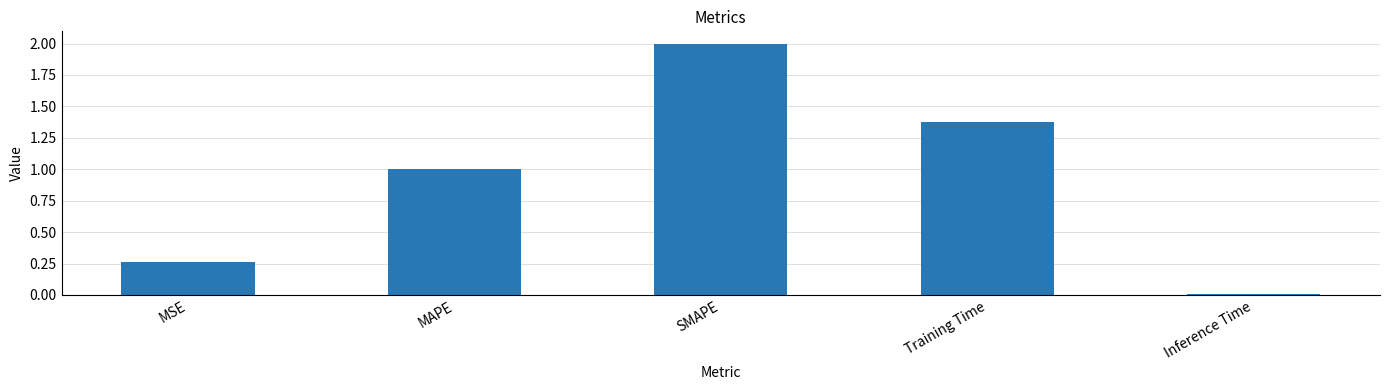

Which label corresponds to the largest value in the chart?

SMAPE